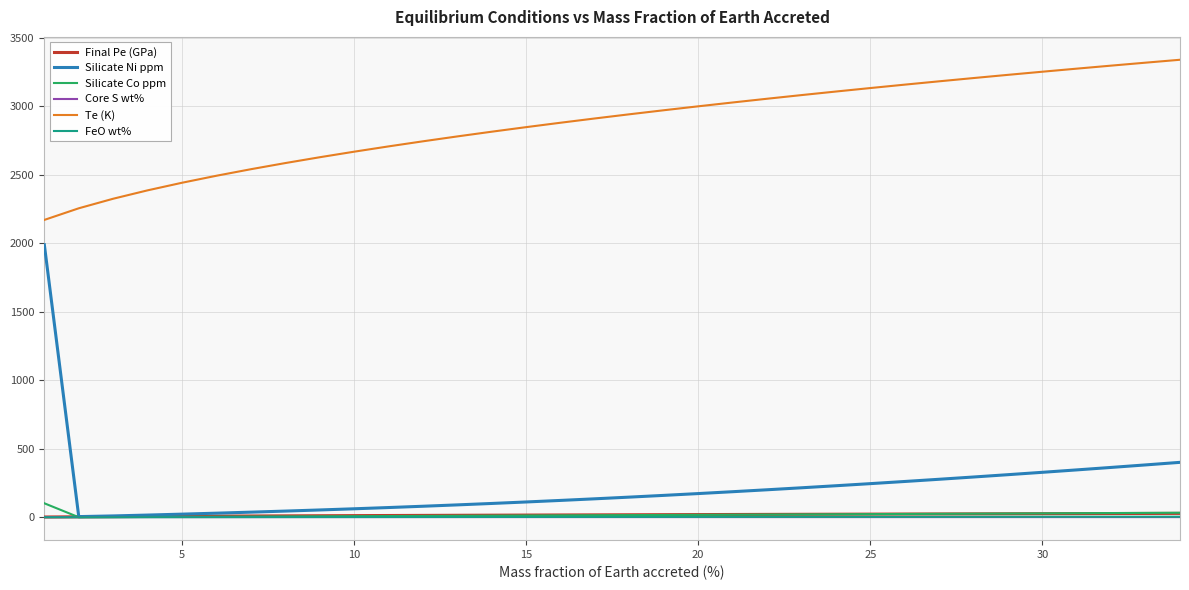

True or false: Te (K) and Silicate Co ppm intersect in this chart.

False